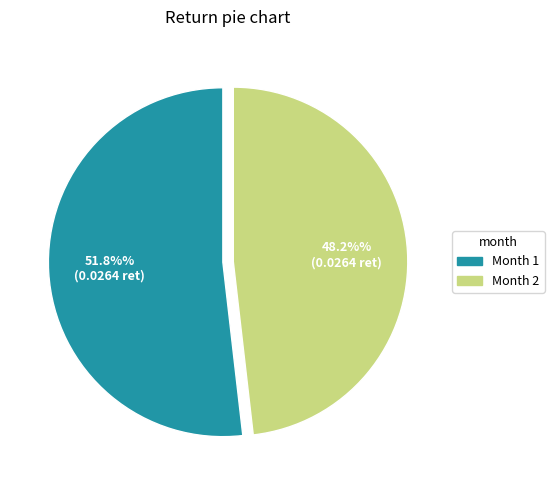

How many slices are in this pie chart?

2